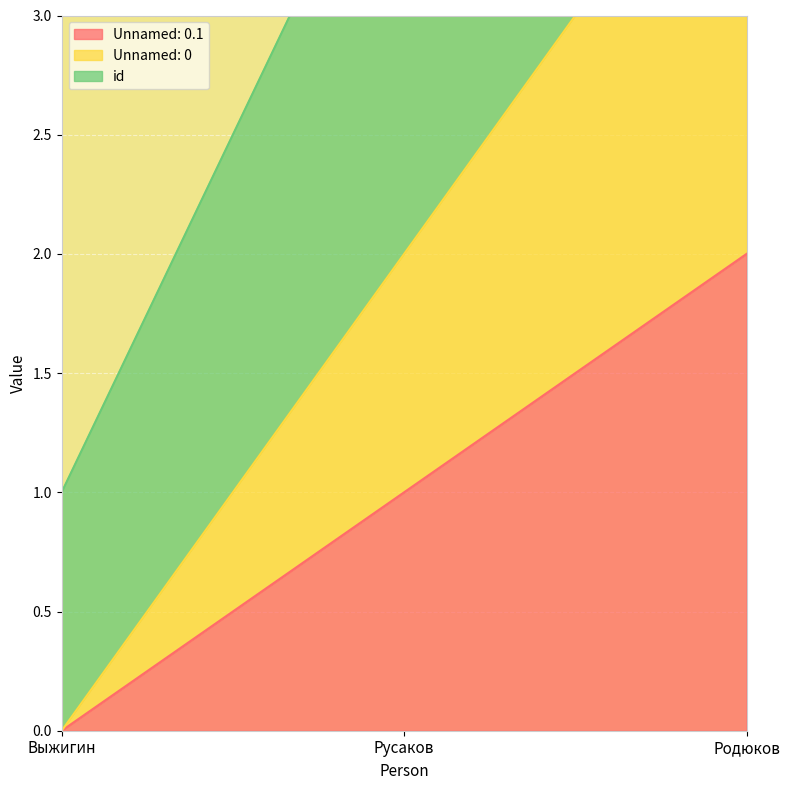

What is the label of the 1st point from the right?

Родюков